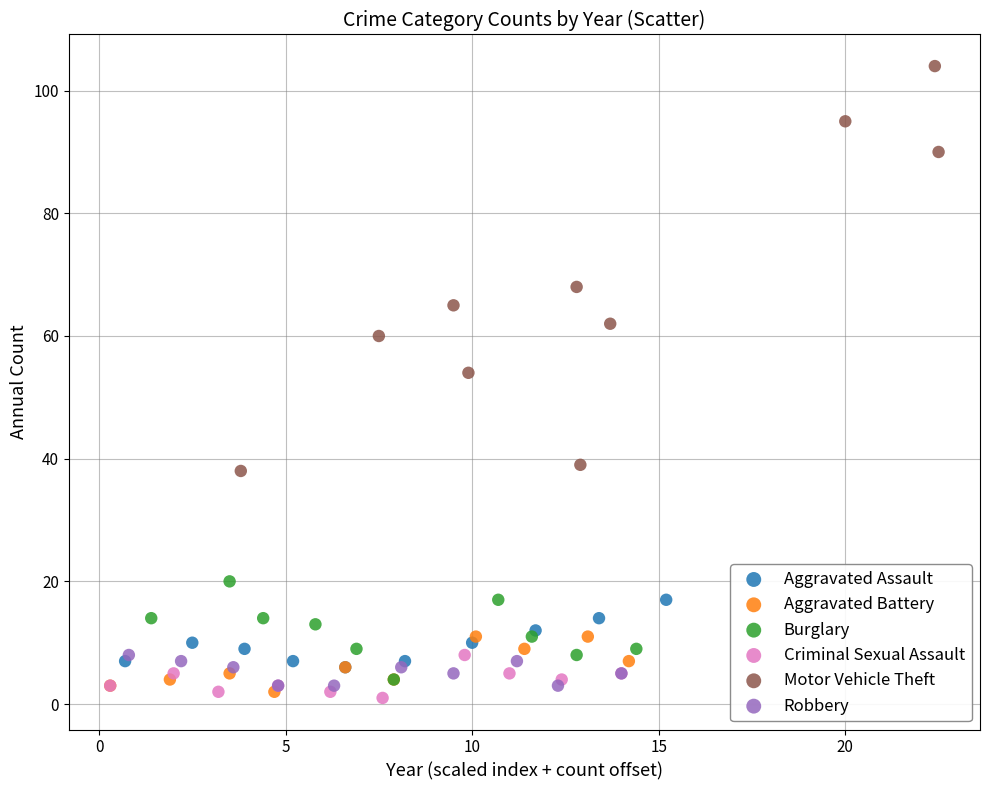

Which series contains the highest Y value?

Motor Vehicle Theft